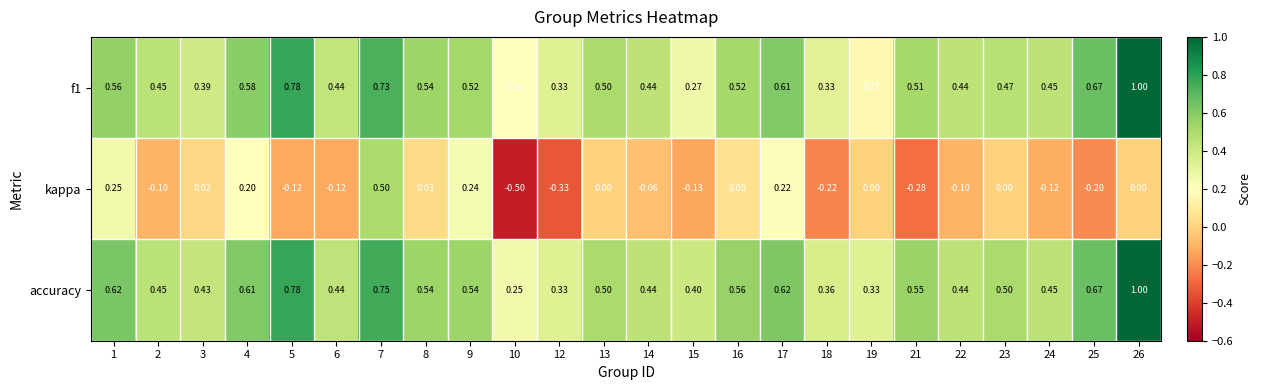

Which series changed the most between 16 and 19?

f1